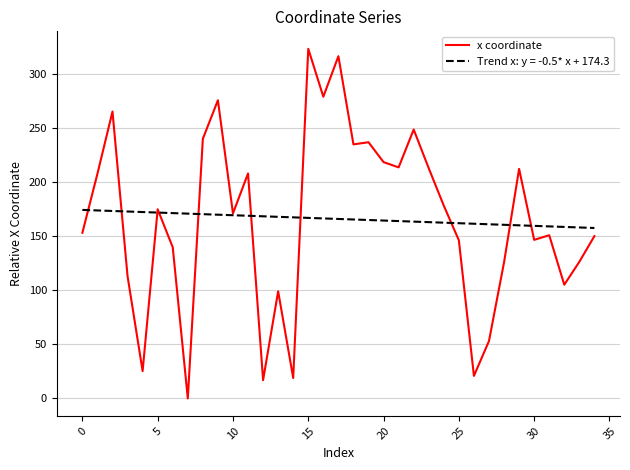

What is the highest value of the x coordinate series?

323.2